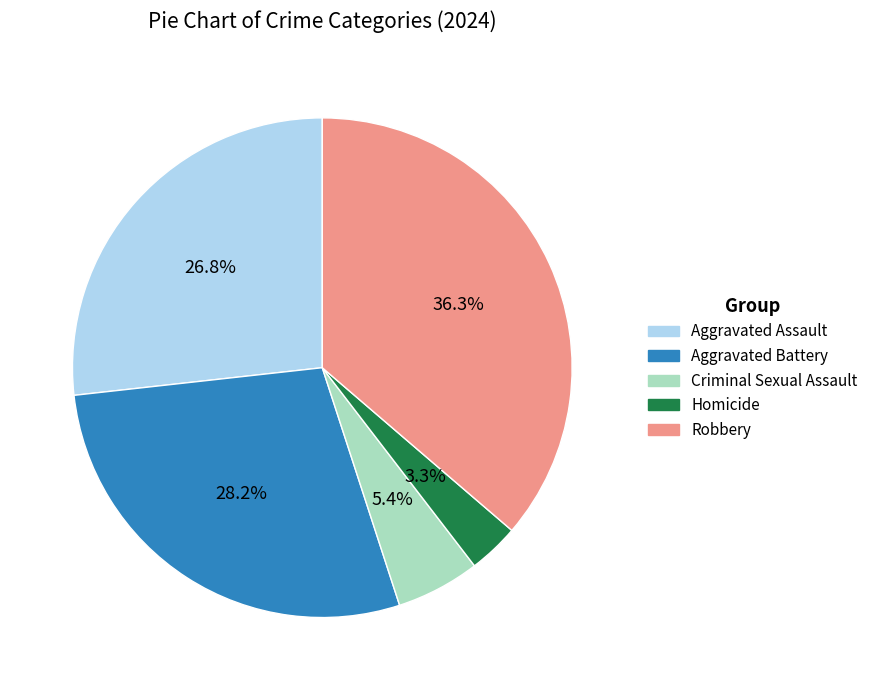

Which slice is the largest?

Robbery